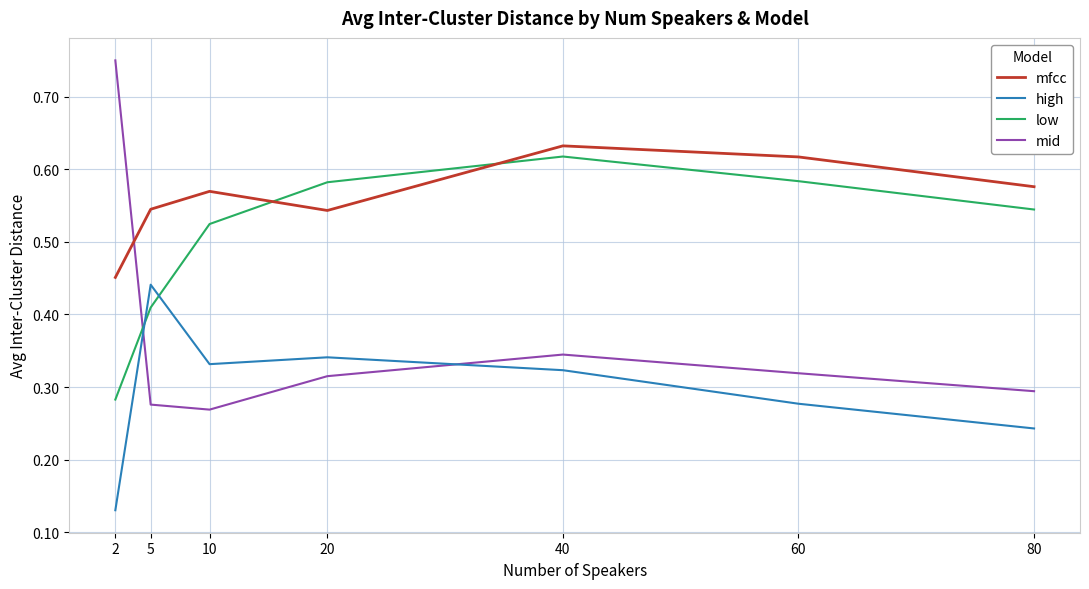

At which label does mfcc reach its peak?

40